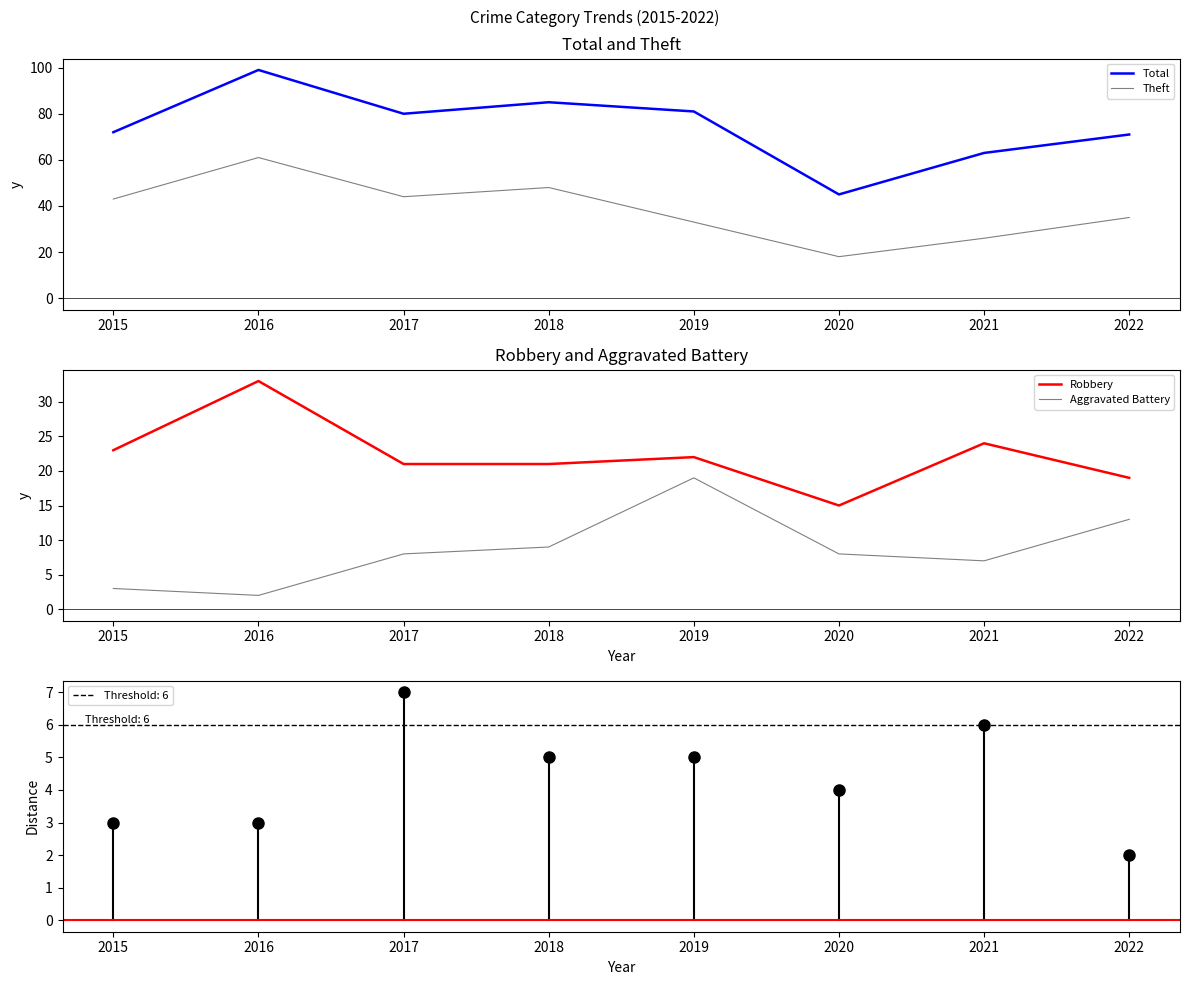

True or false: Aggravated Battery and Robbery cross at least once.

False